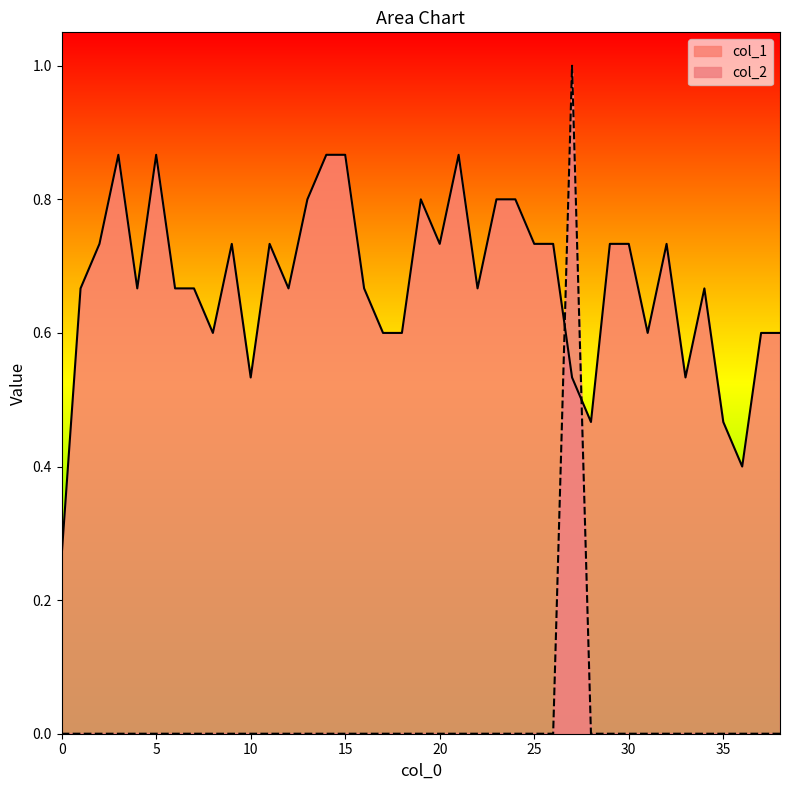

At which label does col_1 reach its peak?

3